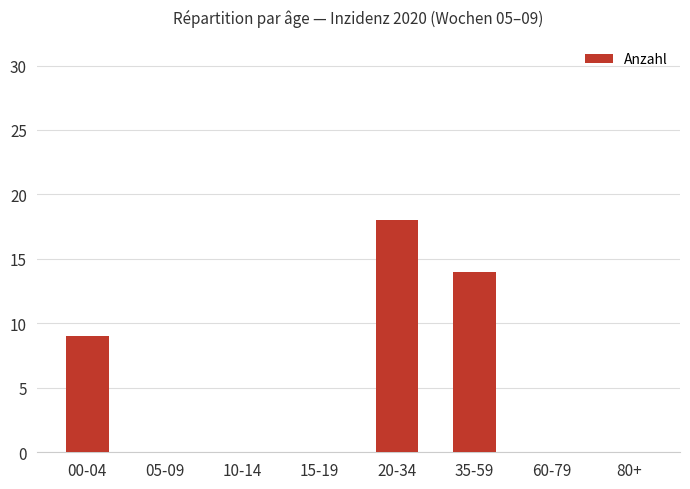

The value at 60-79 is 0. True or false?

True